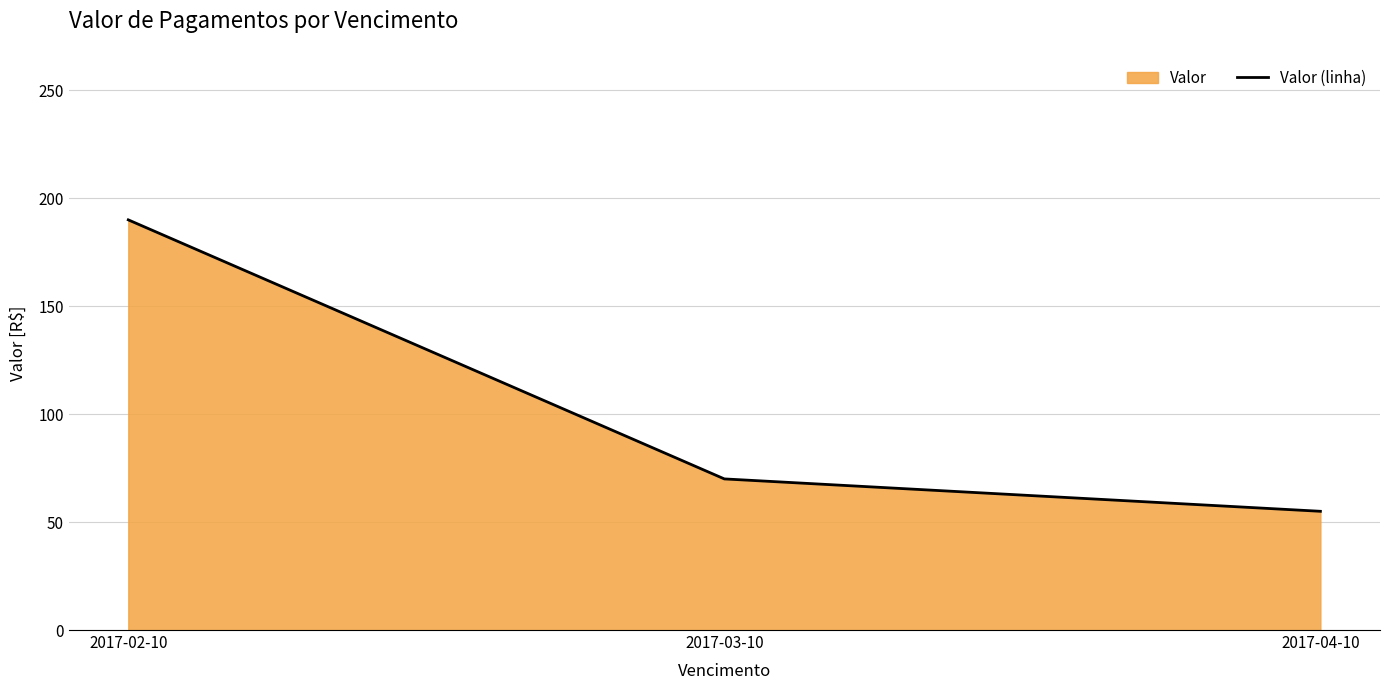

What is the minimum value shown in the chart?

55